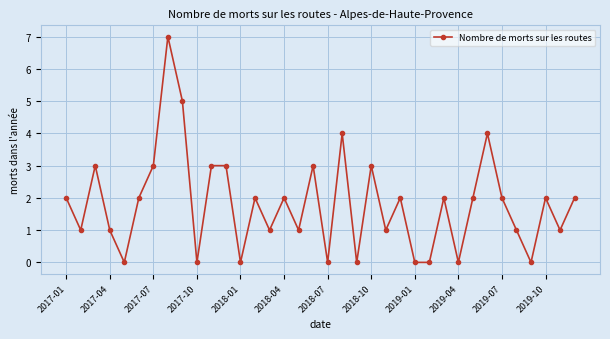

What is the value of the 35th point from the left?

1